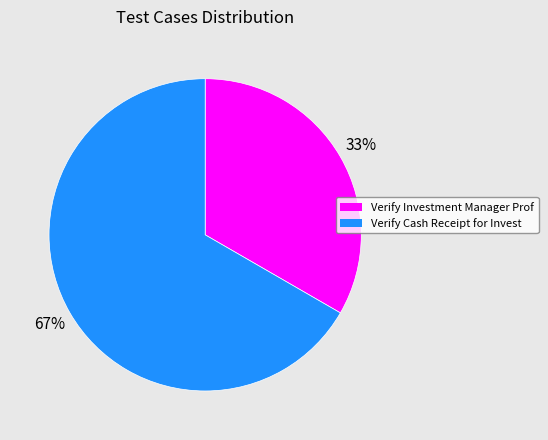

Is there any slice that represents more than half of the pie?

Yes